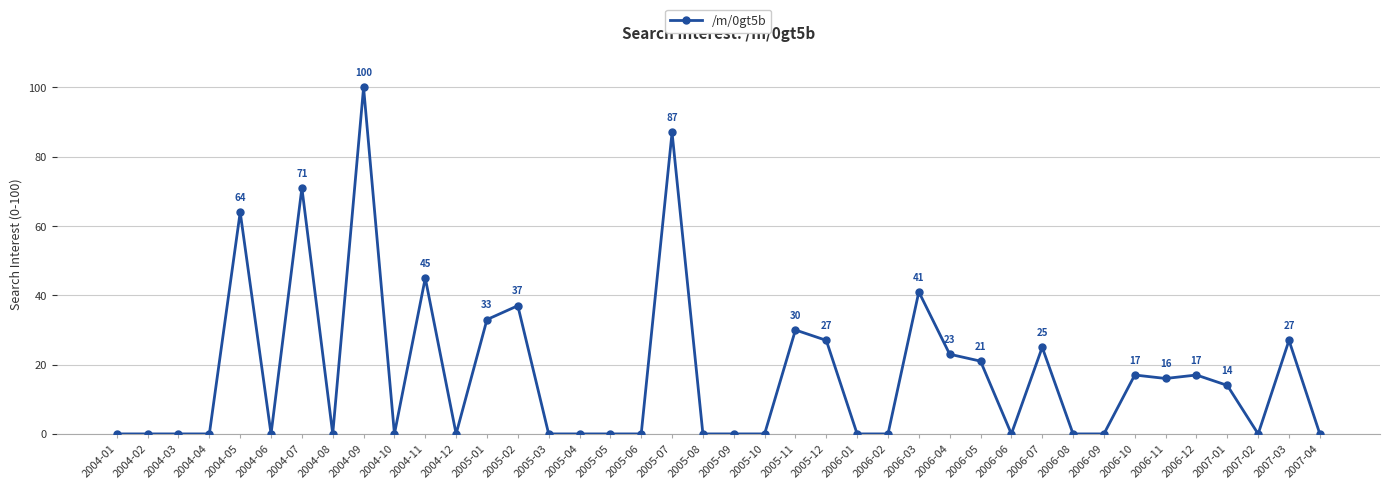

At which category does the chart reach its peak across all series?

2004-09